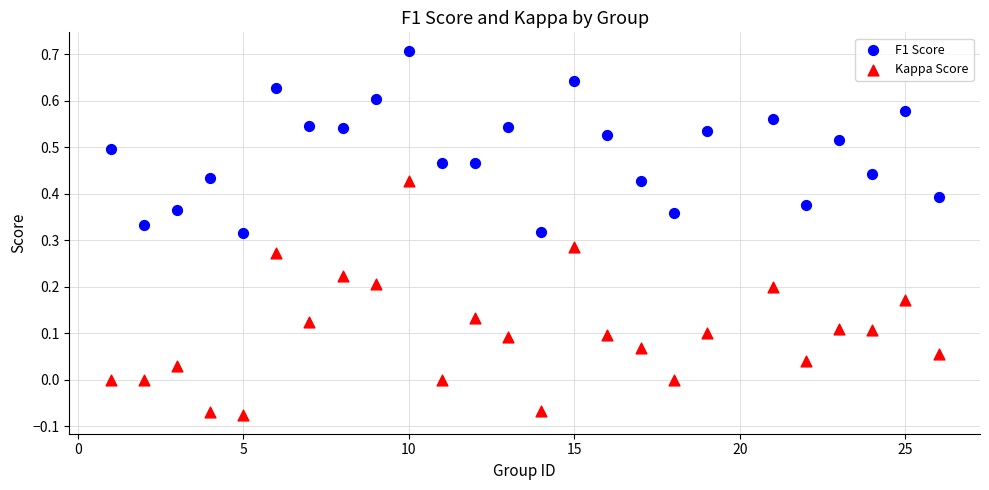

Which series contains the lowest Y value?

Kappa Score